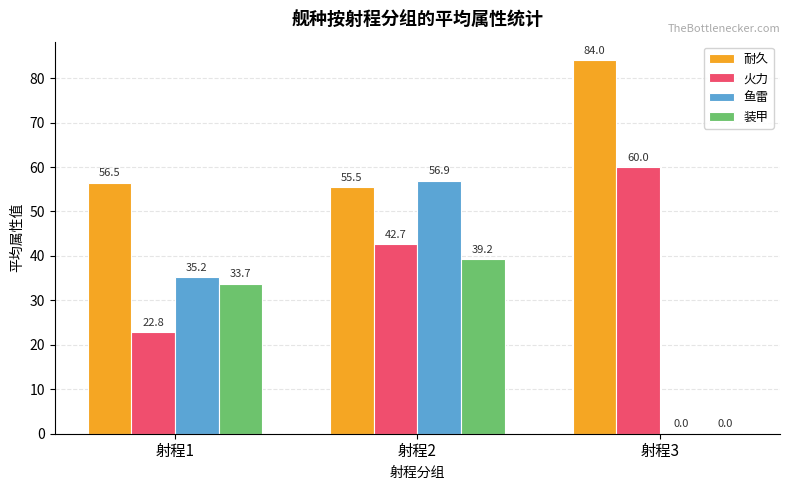

Where is 鱼雷 nearest to the value 28?

射程1